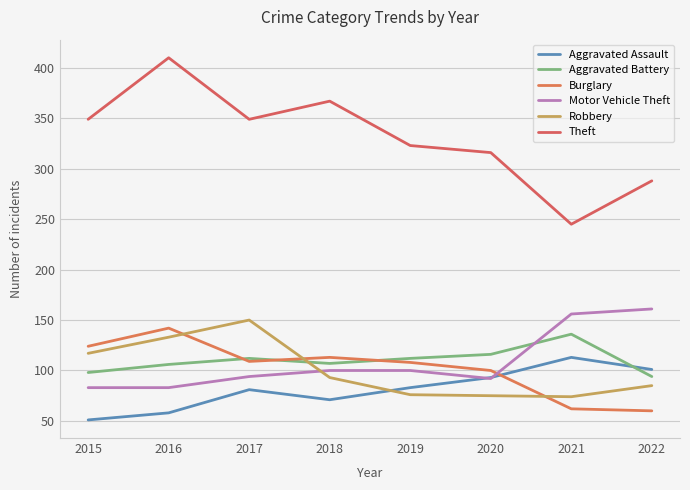

Reading left to right, what are all the values shown in this chart?

Aggravated Assault: 2015=51	2016=58	2017=81	2018=71	2019=83	2020=93	2021=113	2022=101
Aggravated Battery: 2015=98	2016=106	2017=112	2018=107	2019=112	2020=116	2021=136	2022=94
Burglary: 2015=124	2016=142	2017=109	2018=113	2019=108	2020=100	2021=62	2022=60
Motor Vehicle Theft: 2015=83	2016=83	2017=94	2018=100	2019=100	2020=92	2021=156	2022=161
Robbery: 2015=117	2016=133	2017=150	2018=93	2019=76	2020=75	2021=74	2022=85
Theft: 2015=349	2016=410	2017=349	2018=367	2019=323	2020=316	2021=245	2022=288